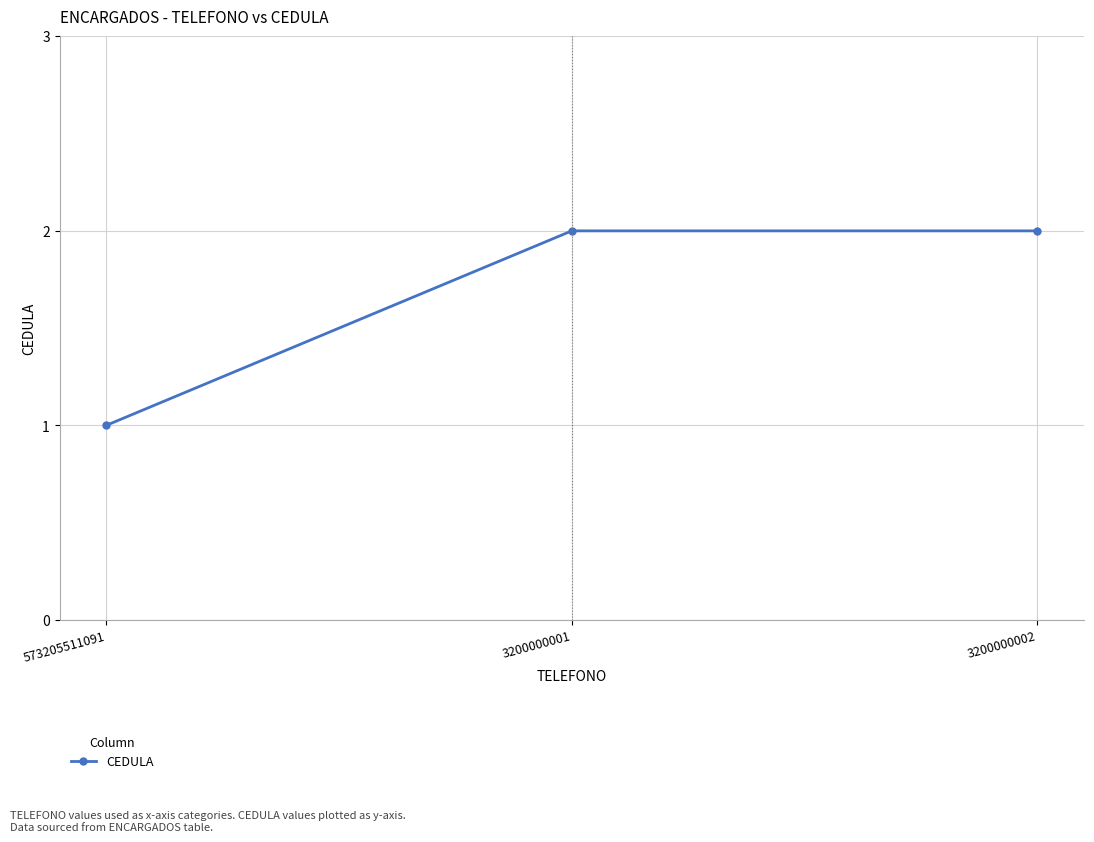

What is the smallest value displayed?

1